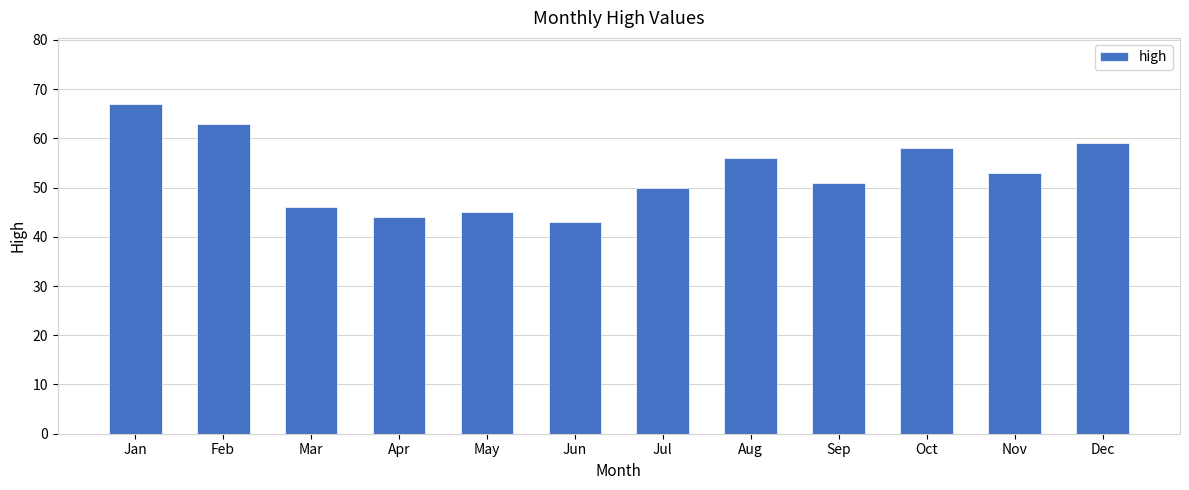

What is the sum of the values at Jul and May?

95